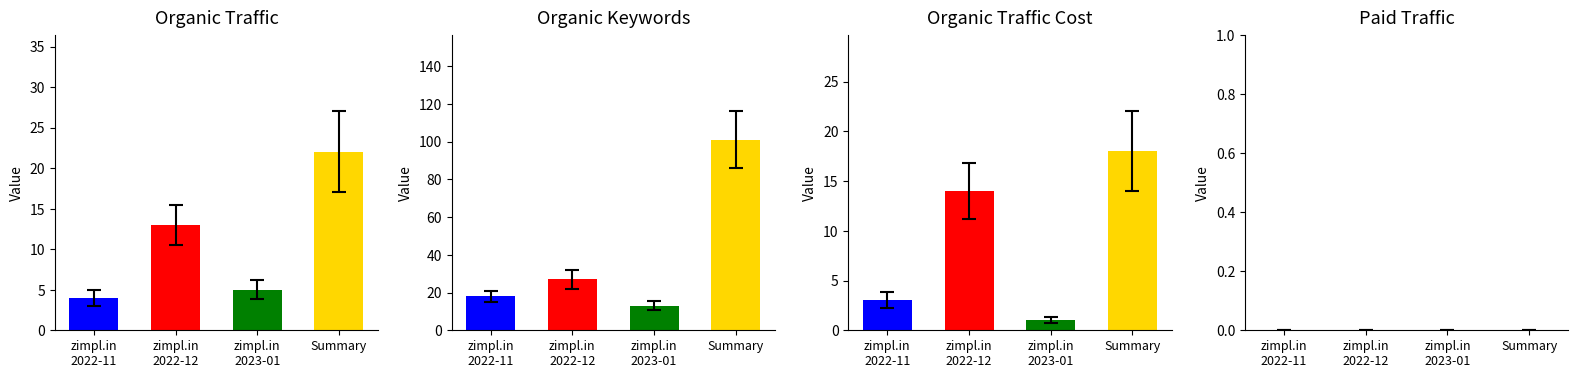

Count the number of data series in this chart.

4